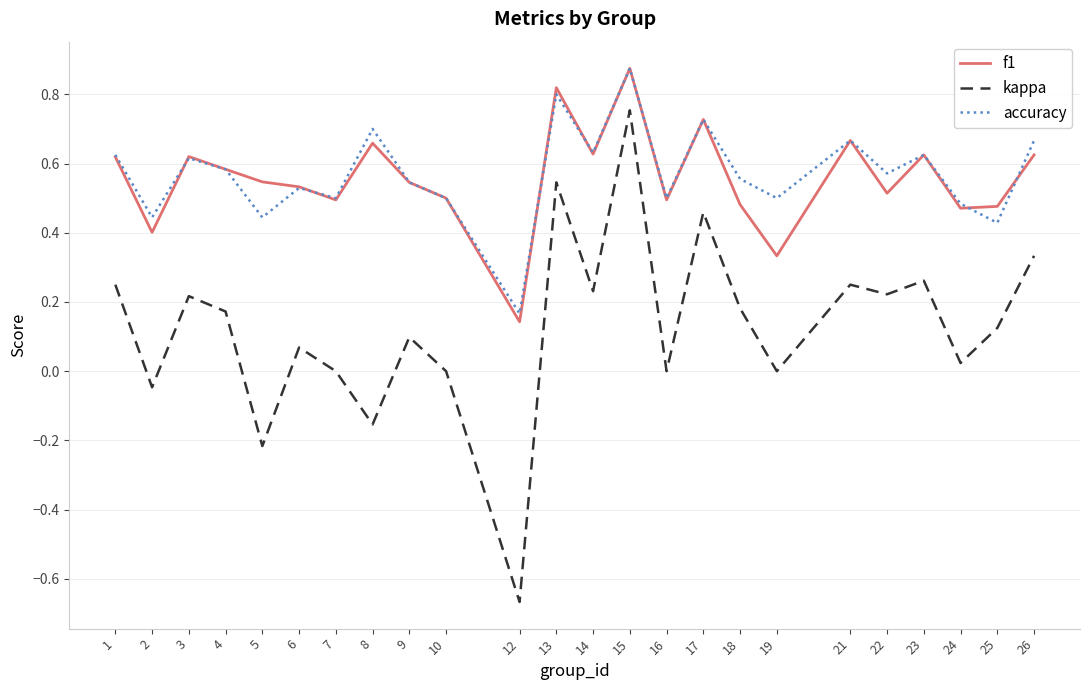

How many interior local peaks does the kappa series have?

8